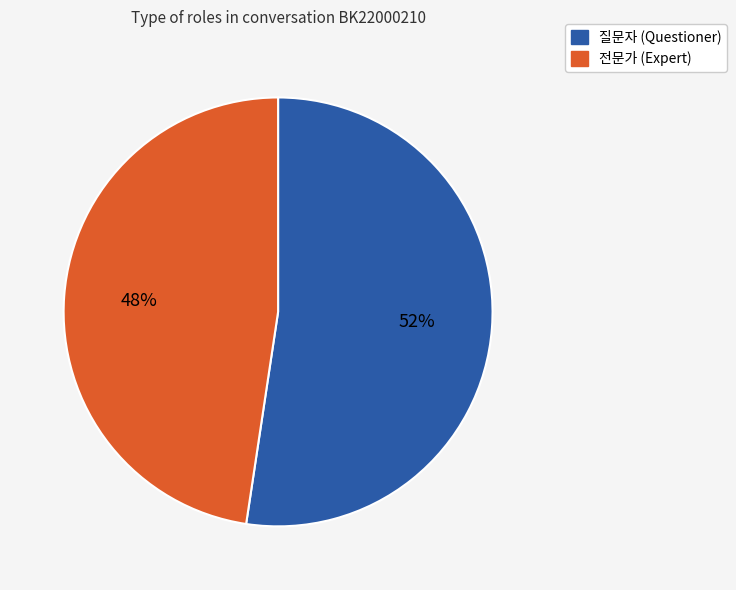

Do 전문가 and 질문자 together represent more than half of the pie?

Yes